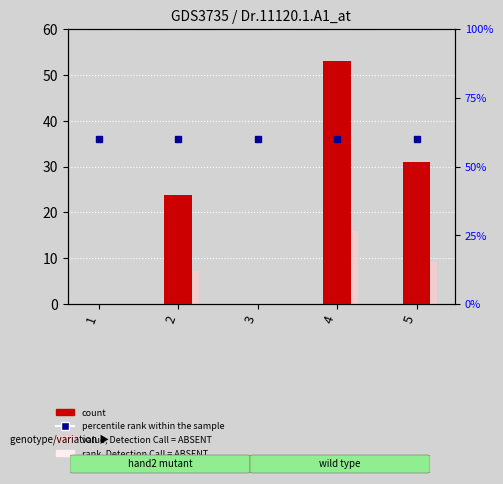

Count the number of data series in this chart.

3